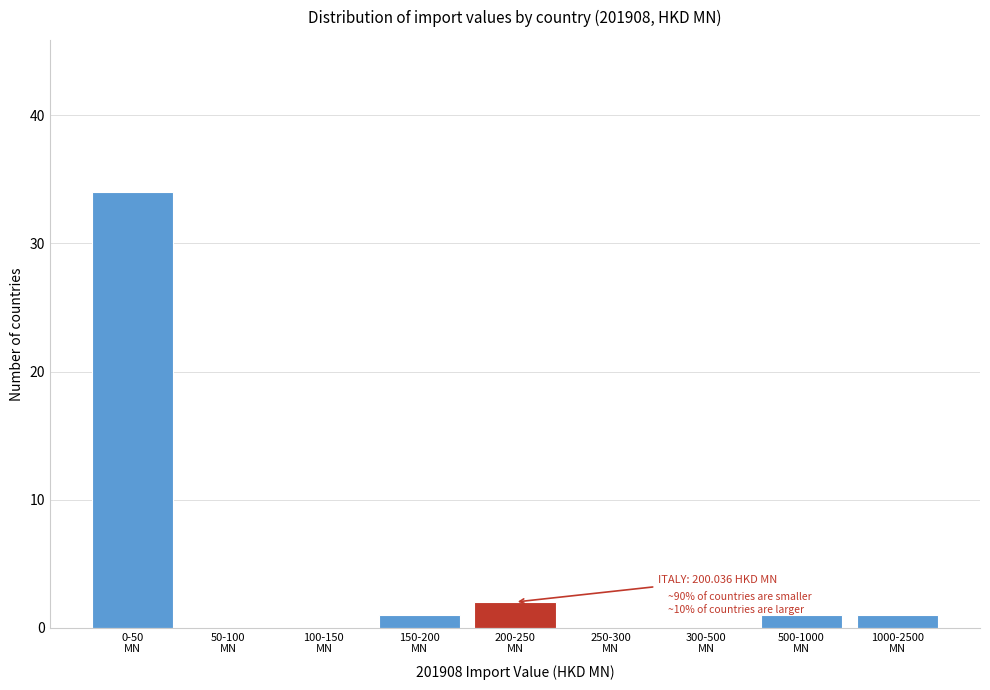

What is the sum of all values?

39